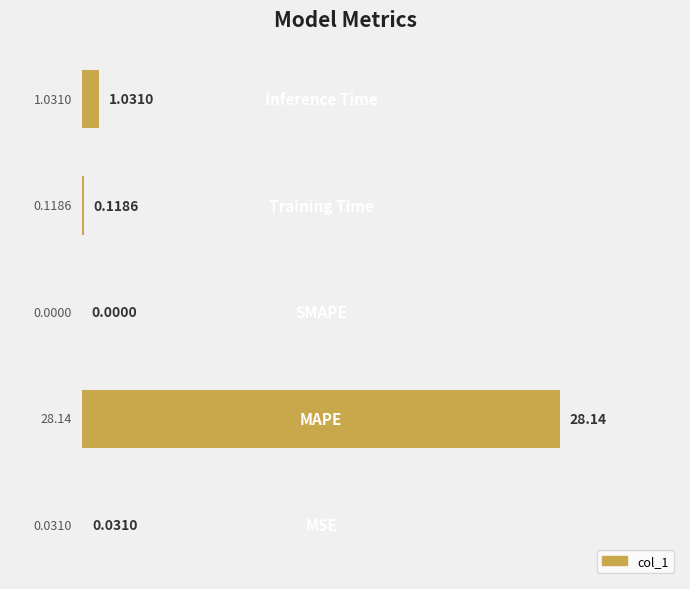

What is the sum of all values?

29.3